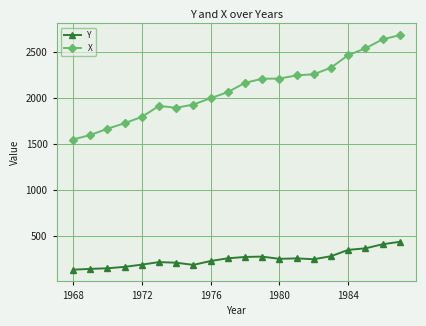

What is the sum of all Y values?

5061.6